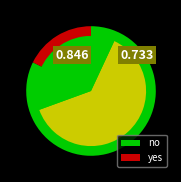

To the nearest percent, what is the difference between the largest and smallest slice percentages?

65%